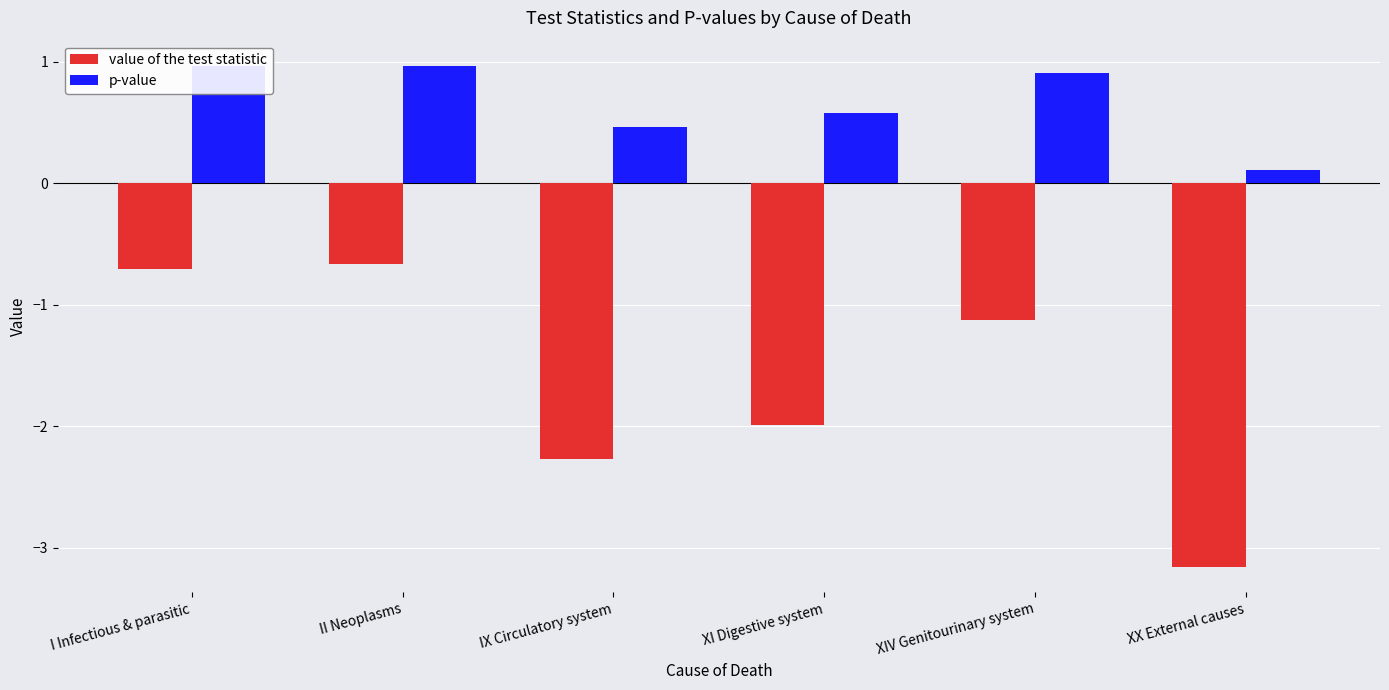

How many data points does each series have?

6